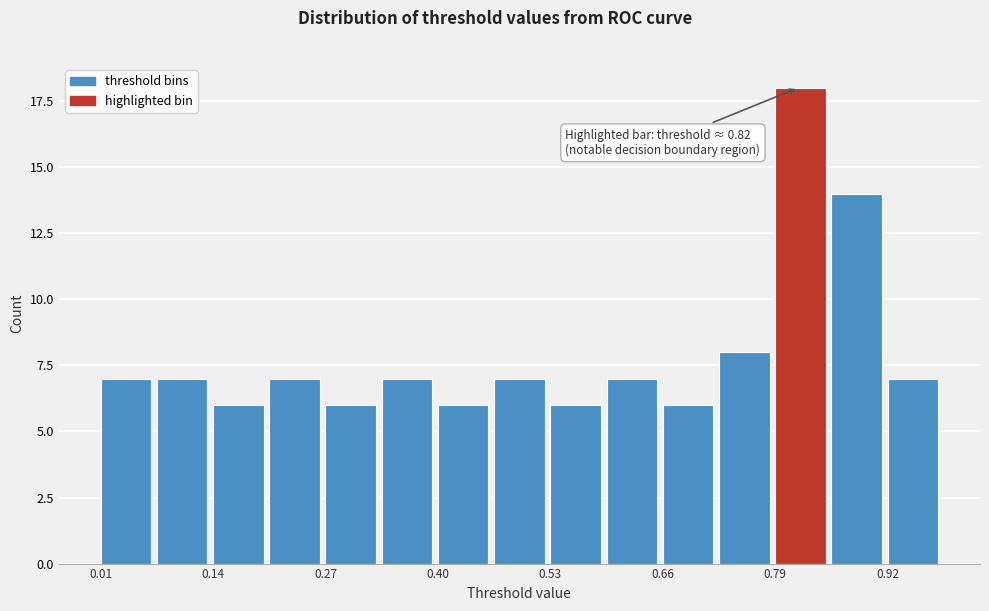

Around what value on the x-axis is the tallest bar? Give the approximate position of its centre, as read against the axis.

0.82